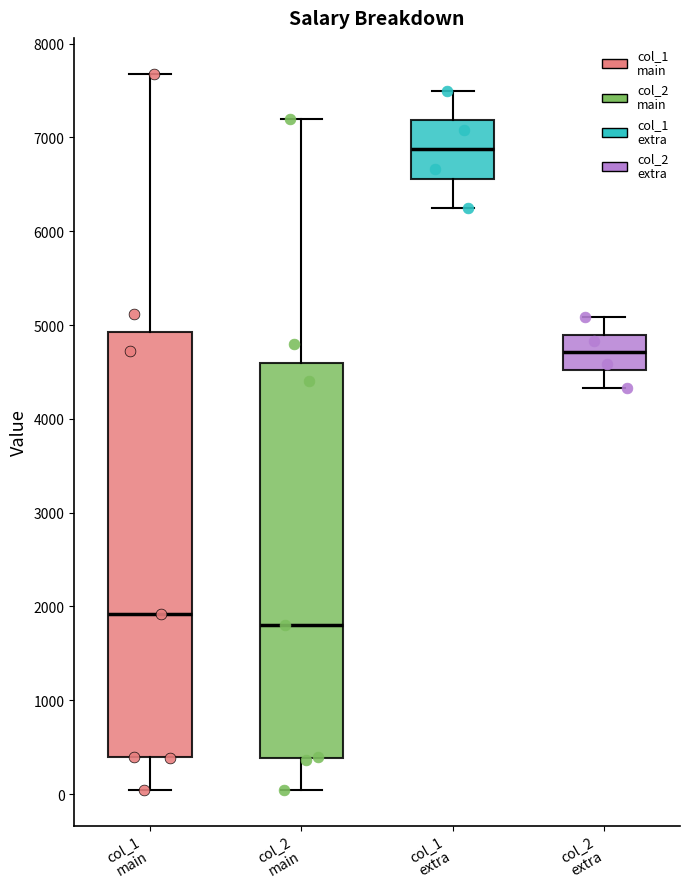

Reading left to right, transcribe this box plot: for each box, give where its median line is, the range the box spans, and where its two whiskers end, as read against the y-axis. The values are not printed on the chart, so give them approximately, as read against the axis.

col_1 main: median 1900, box 400 to 4900, whiskers 0 to 7700
col_2 main: median 1800, box 400 to 4600, whiskers 0 to 7200
col_1 extra: median 6900, box 6600 to 7200, whiskers 6300 to 7500
col_2 extra: median 4700, box 4500 to 4900, whiskers 4300 to 5100